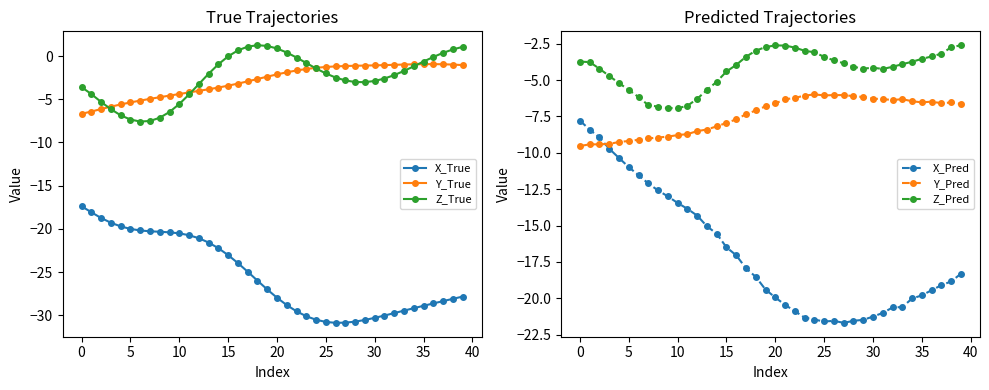

What is the label of the 27th point from the right?

13